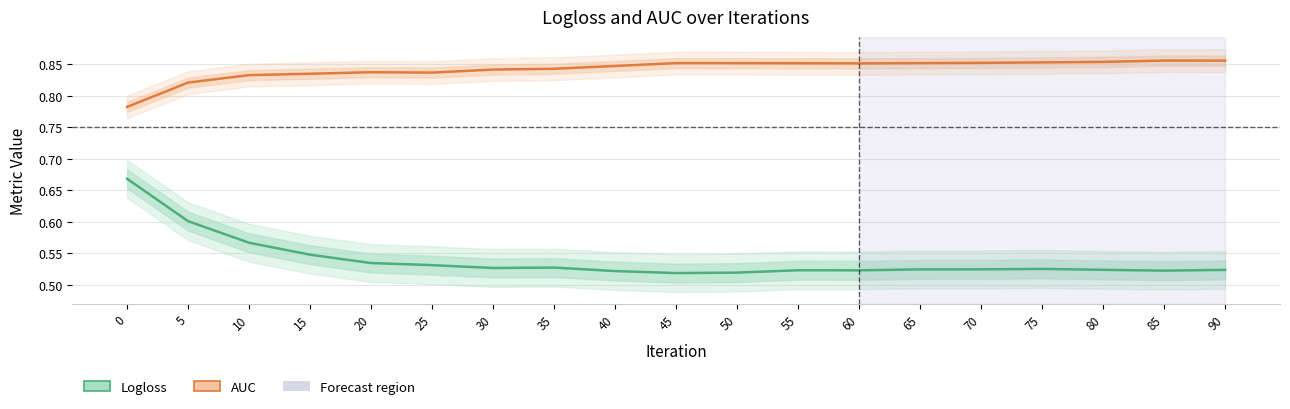

What are all the series names shown in the legend?

AUC, Logloss